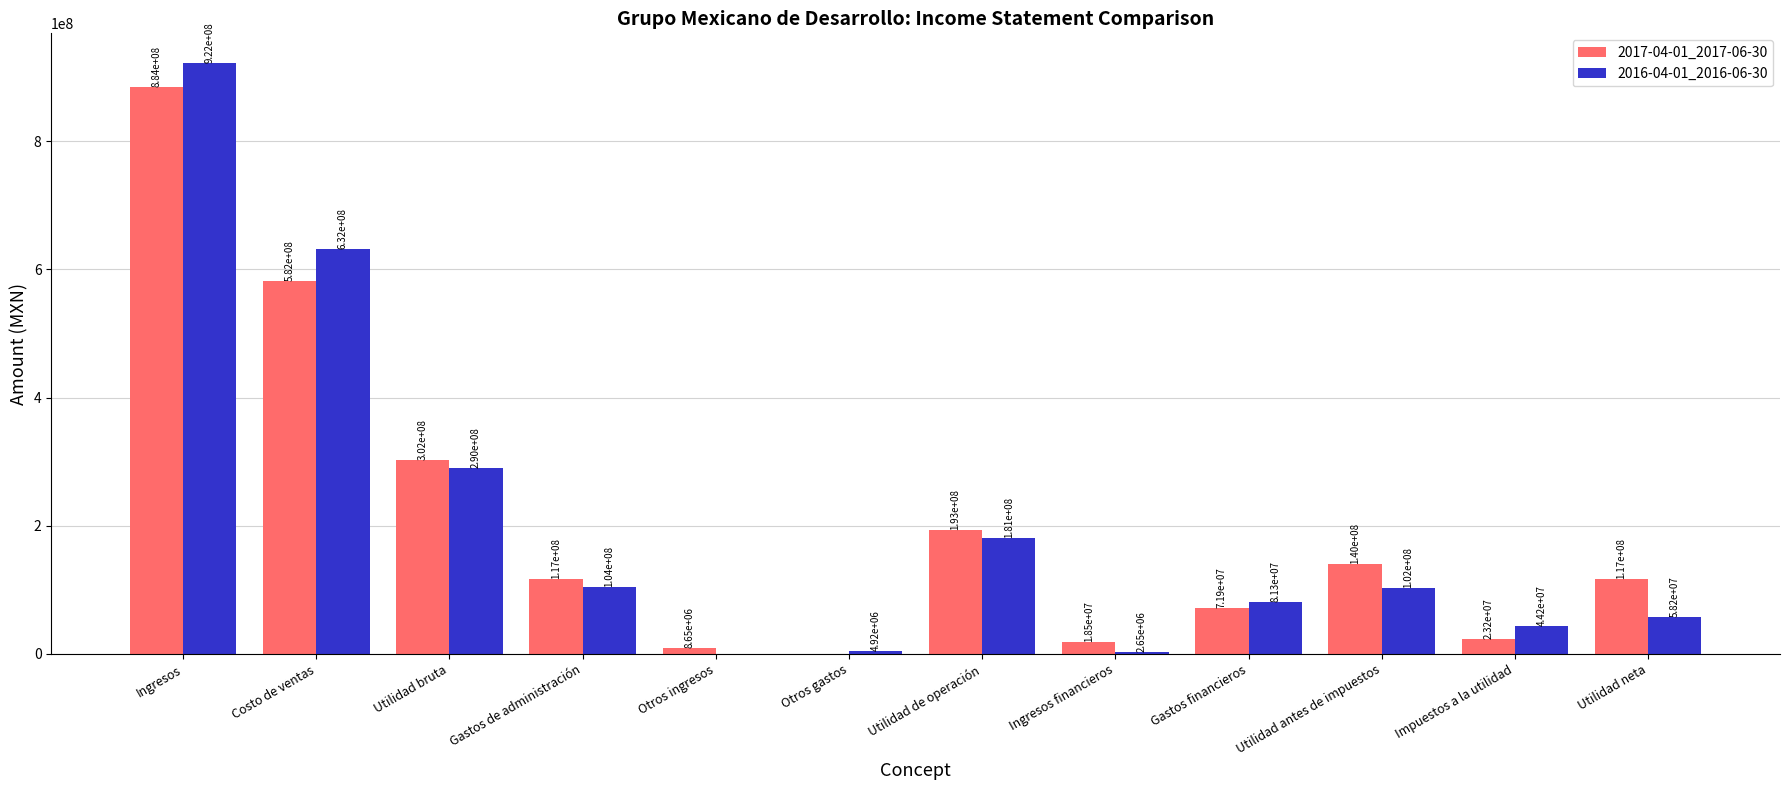

At which category is the sum across all series the highest?

Ingresos